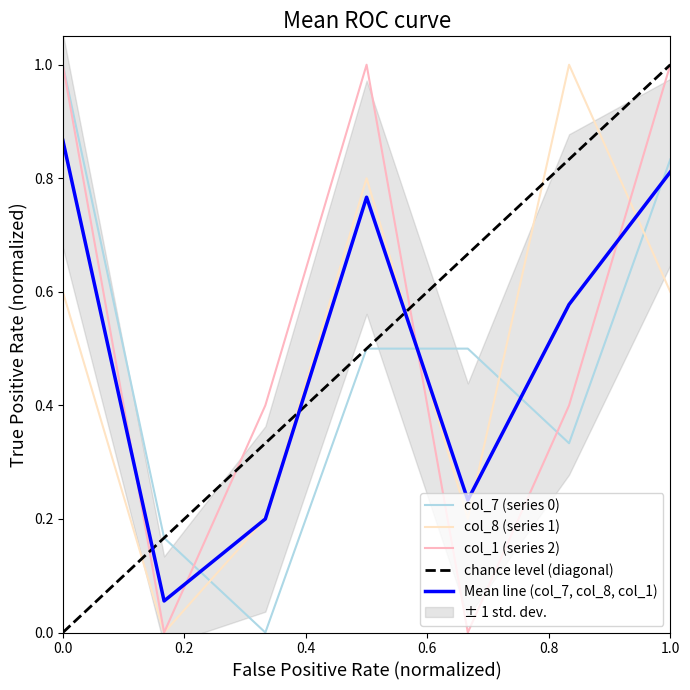

True or false: col_8 (series 1) and col_7 (series 0) cross at least once.

True